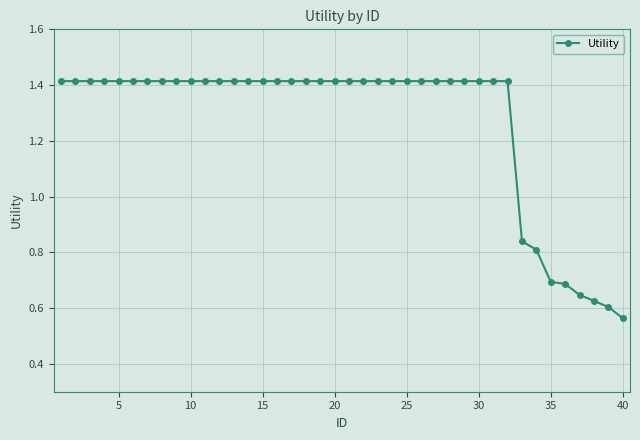

How many categories are shown in the chart?

40